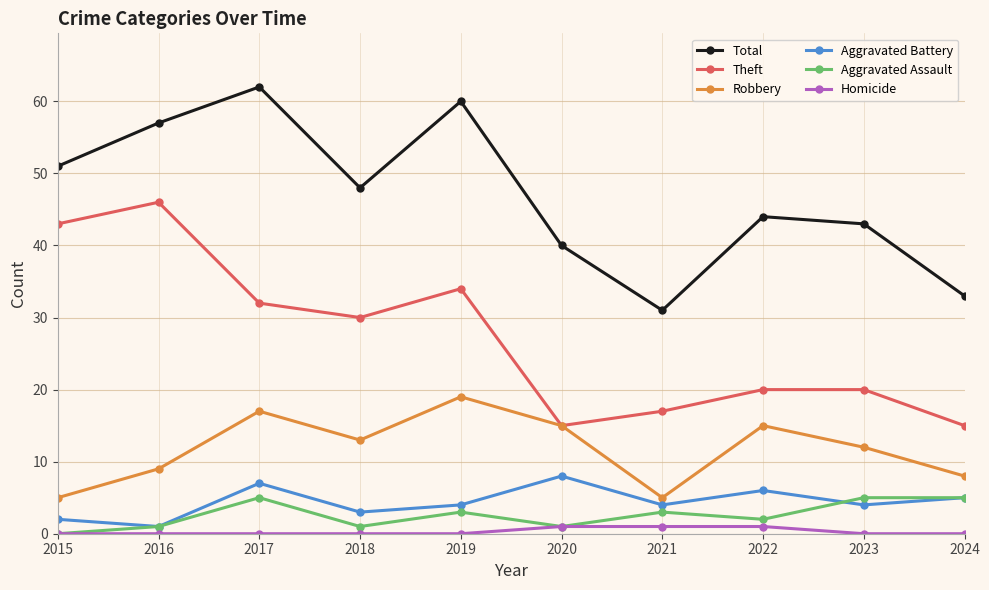

The Total series shows 30 at 2017. True or false?

False